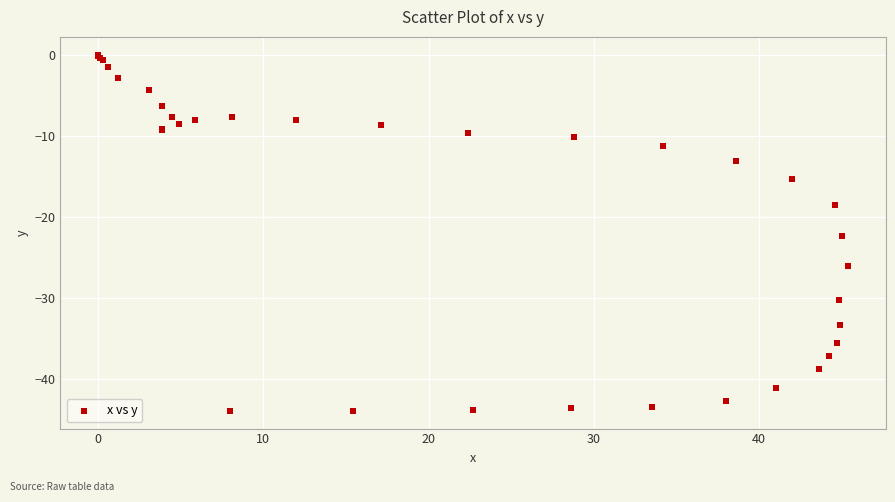

What Y value in the scatter plot is closest to -21?

-22.4